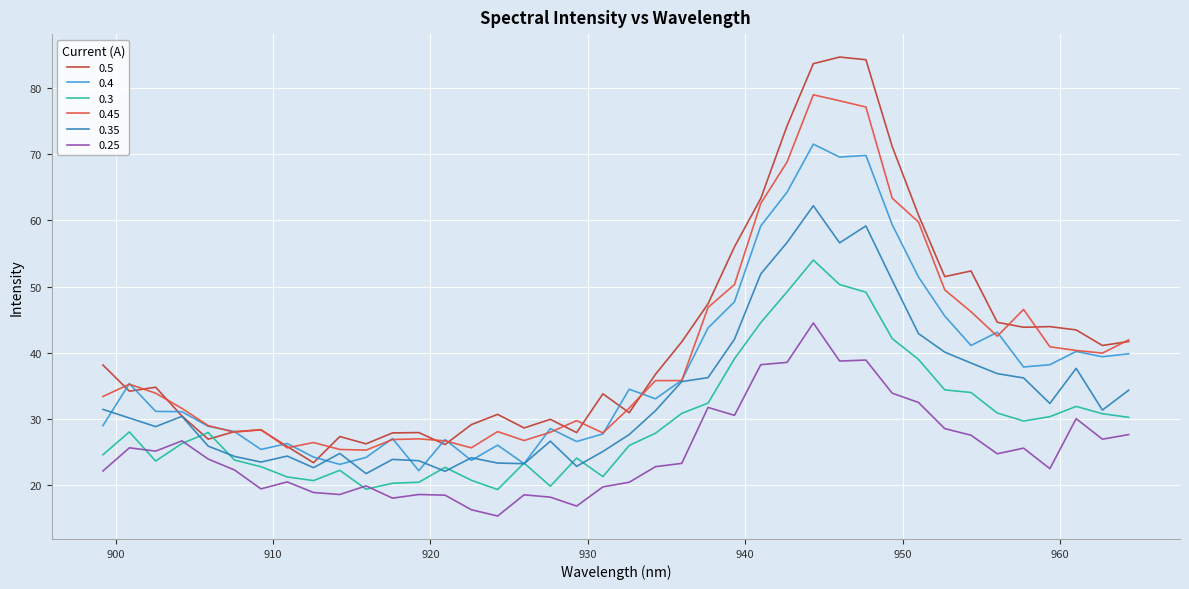

How many lines are shown in the chart?

6